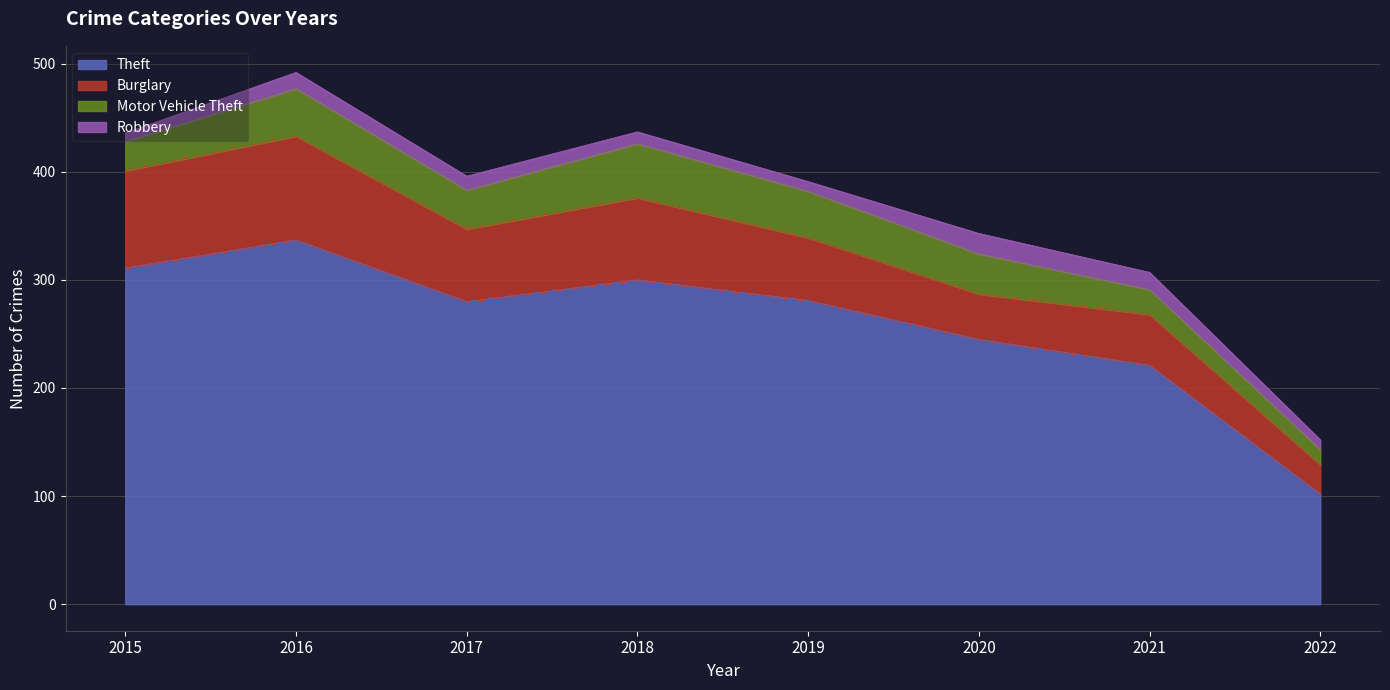

Which series changed the most between 2017 and 2020?

Theft